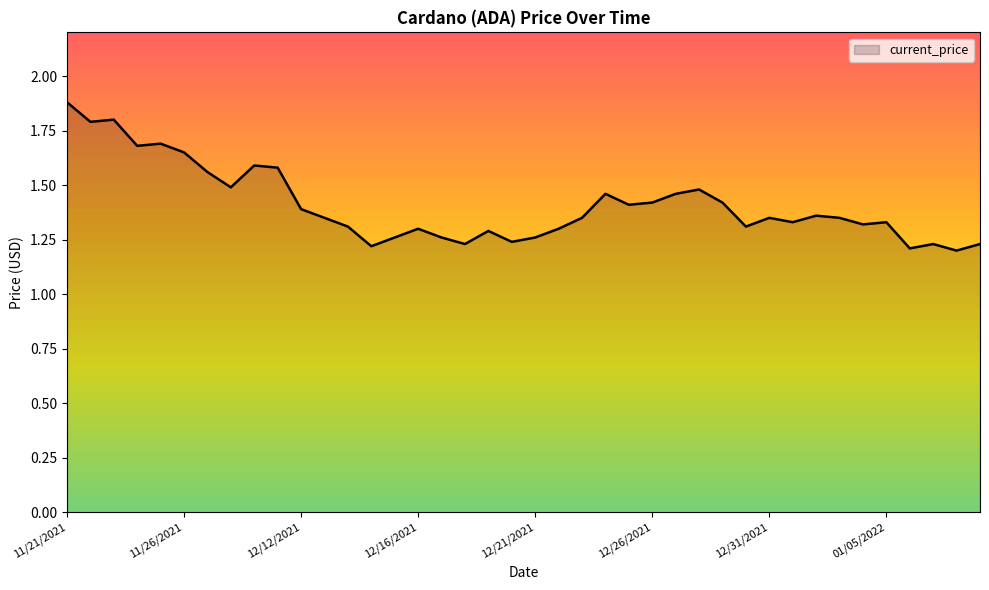

What is the greatest value displayed?

1.9